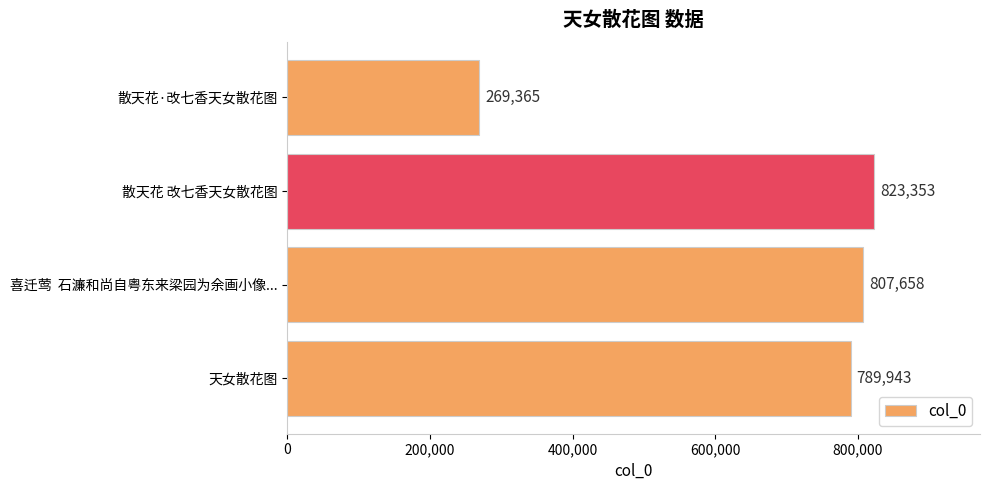

At which label is the value closest to 546359?

天女散花图